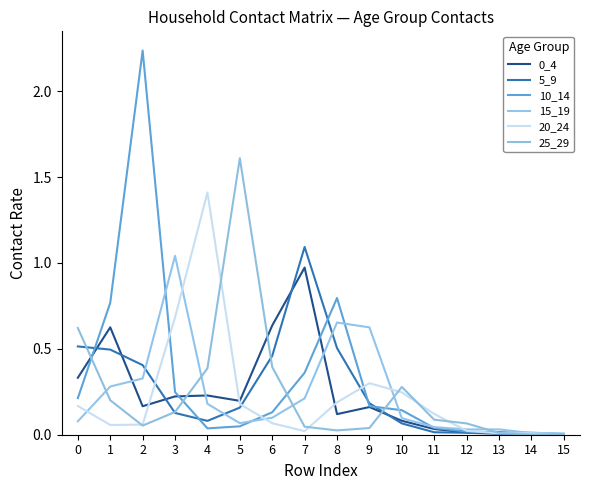

Does the chart have visible grid lines?

No